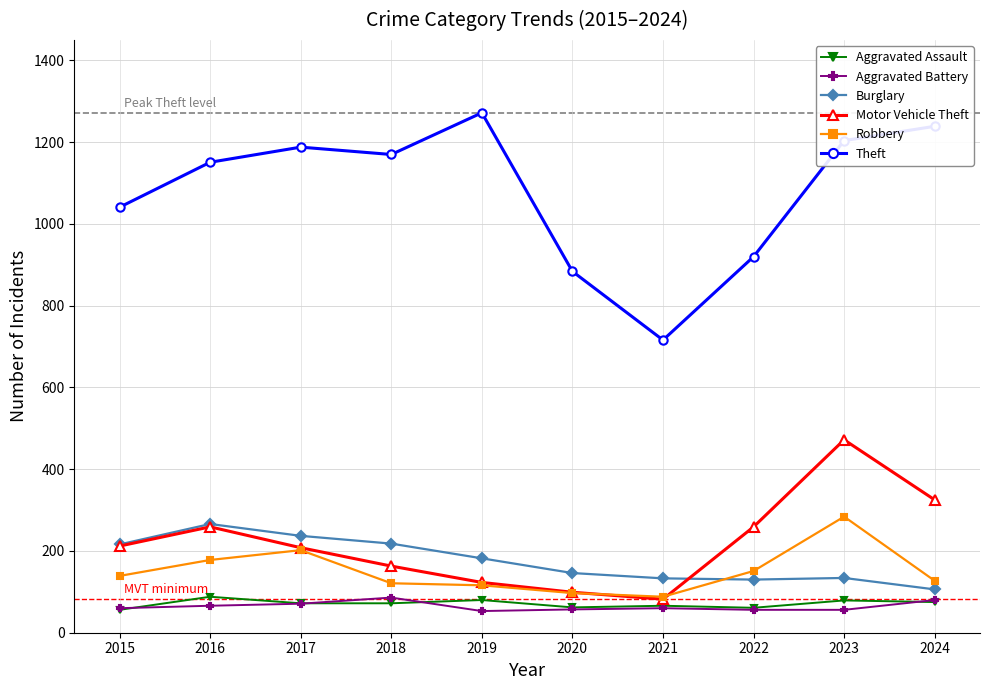

What is the value of the Motor Vehicle Theft point at the 9th from the left?

472